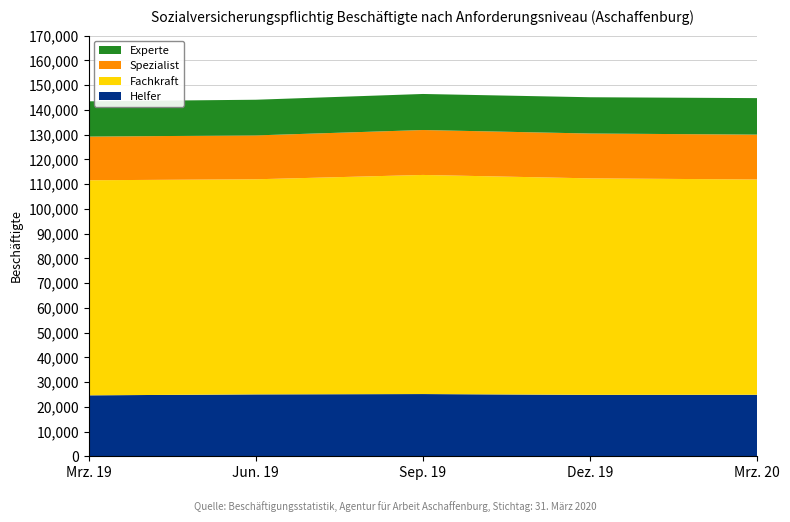

Reading left to right, what are all the values shown in this chart?

Helfer: 24617	24996	25134	24800	24846
Fachkraft: 86925	86937	88555	87510	87002
Spezialist: 17650	17730	18153	18119	18135
Experte: 14249	14418	14572	14662	14752